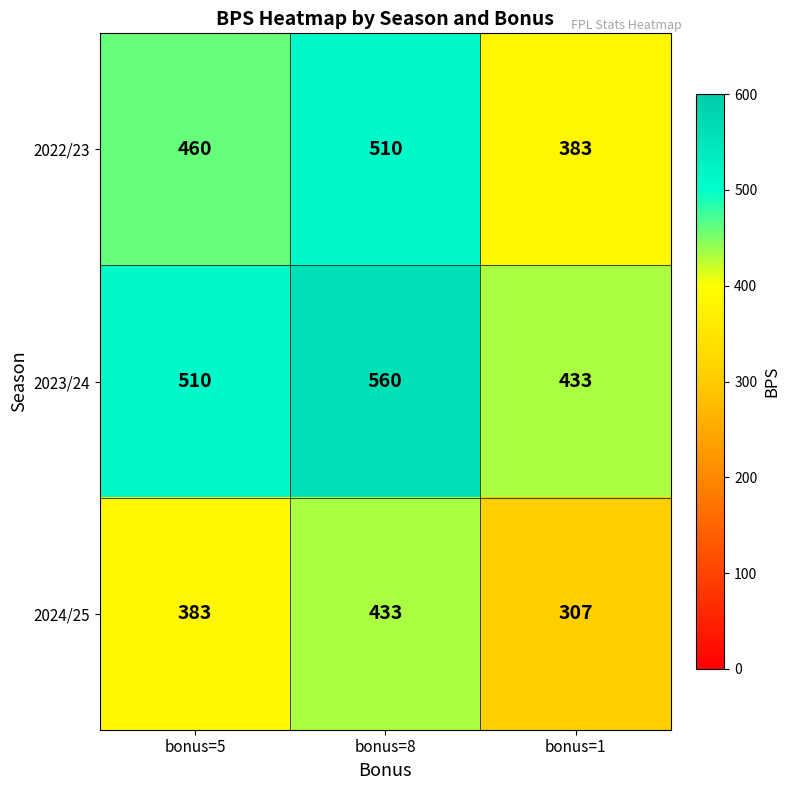

What is the difference between the highest and lowest values at bonus=1?

126